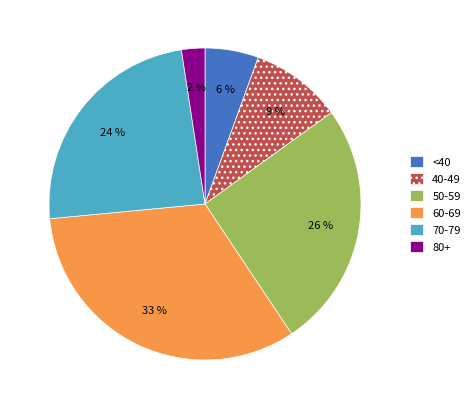

Is it true that 60-69 is 33% of the pie?

True